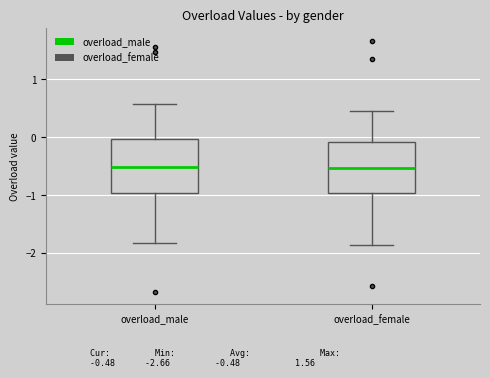

Reading left to right, transcribe this box plot: for each box, give where its median line is, the range the box spans, and where its two whiskers end, as read against the y-axis. The values are not printed on the chart, so give them approximately, as read against the axis.

overload_male: median -0.5, box -1.0 to 0.0, whiskers -1.8 to 0.6
overload_female: median -0.5, box -1.0 to -0.1, whiskers -1.9 to 0.5